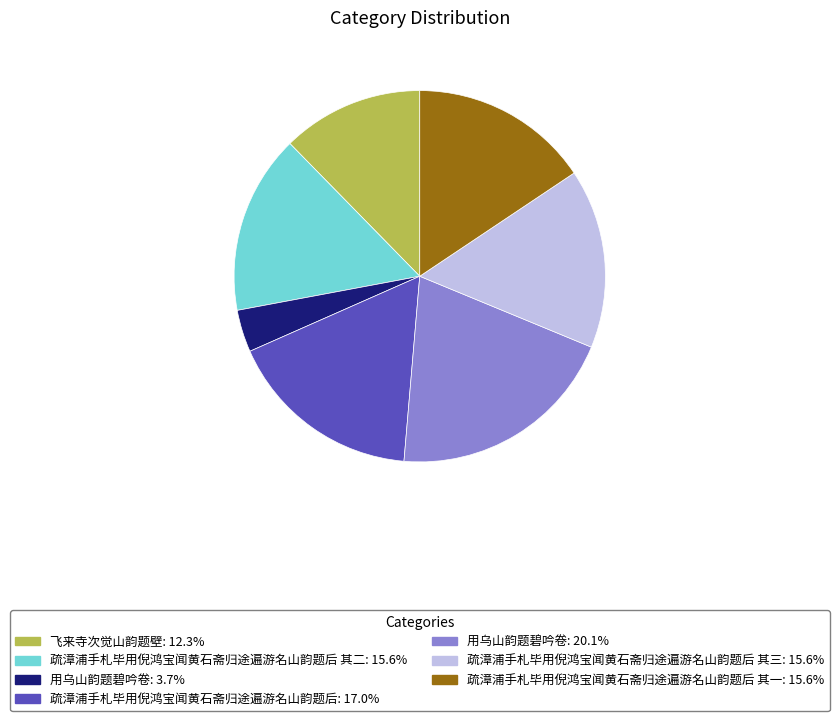

Is there a majority slice in this chart?

No